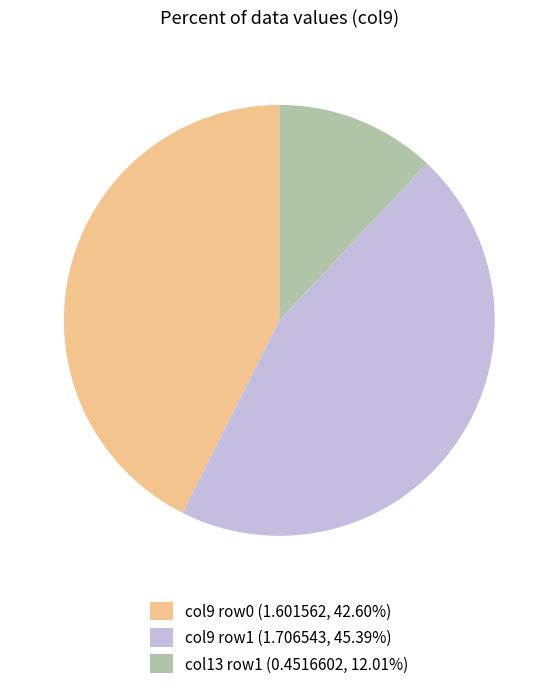

Is there any slice that represents more than half of the pie?

No